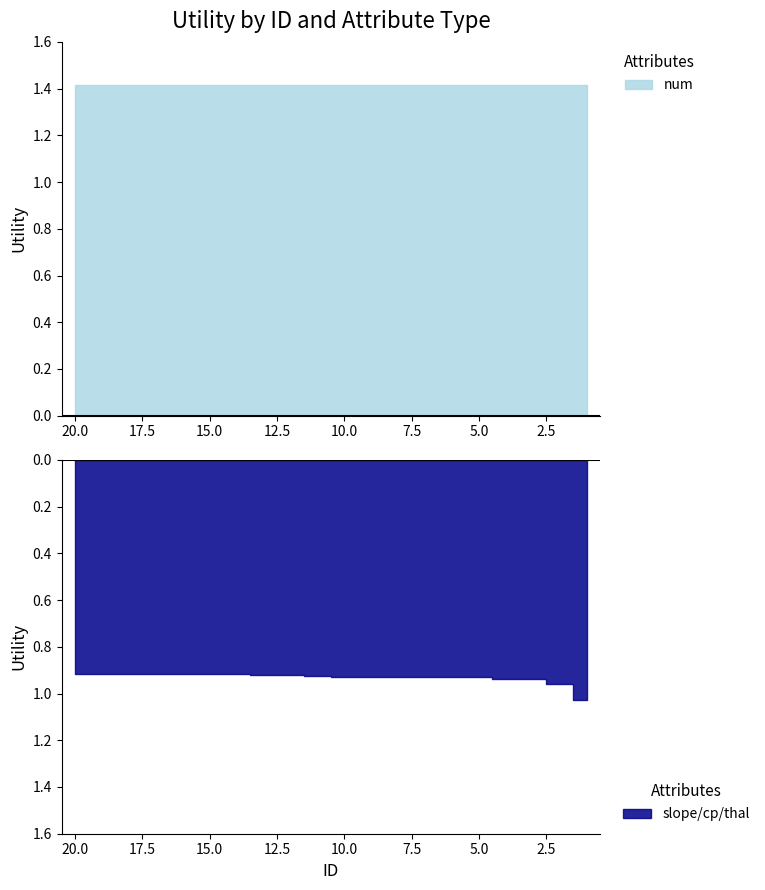

What is the sum of the num values at 6 and 10?

2.8